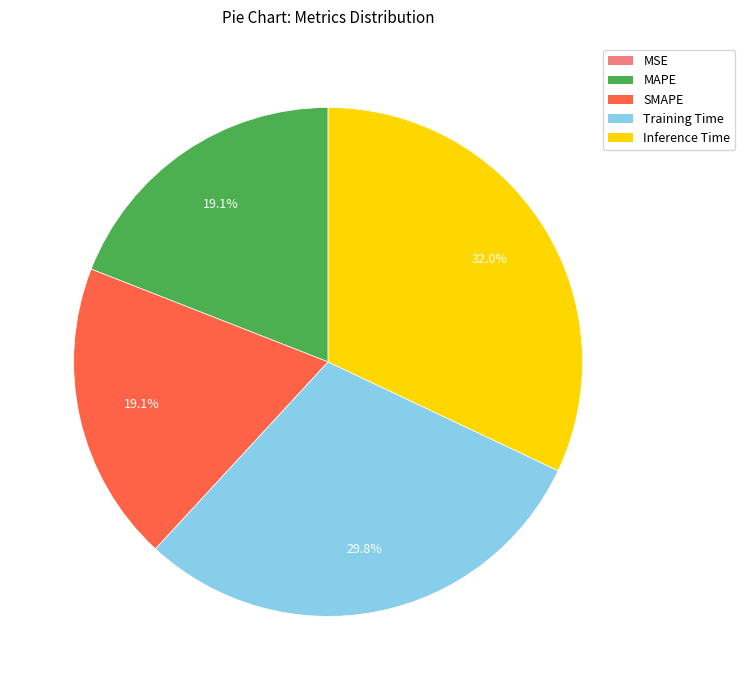

Does MAPE account for over 50% of the chart?

No